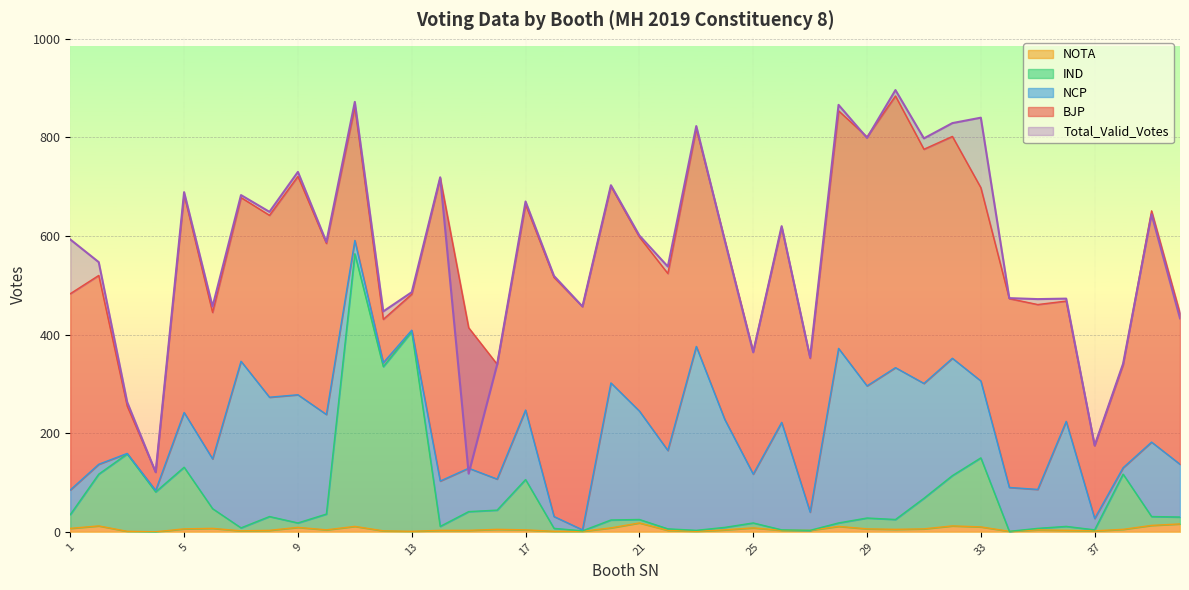

Rank the categories by NOTA value from lowest to highest.

4, 3, 13, 18, 19, 23, 34, 7, 12, 37, 8, 14, 15, 22, 26, 27, 36, 10, 17, 24, 35, 16, 30, 38, 5, 29, 31, 1, 6, 20, 25, 9, 33, 11, 28, 2, 32, 39, 40, 21